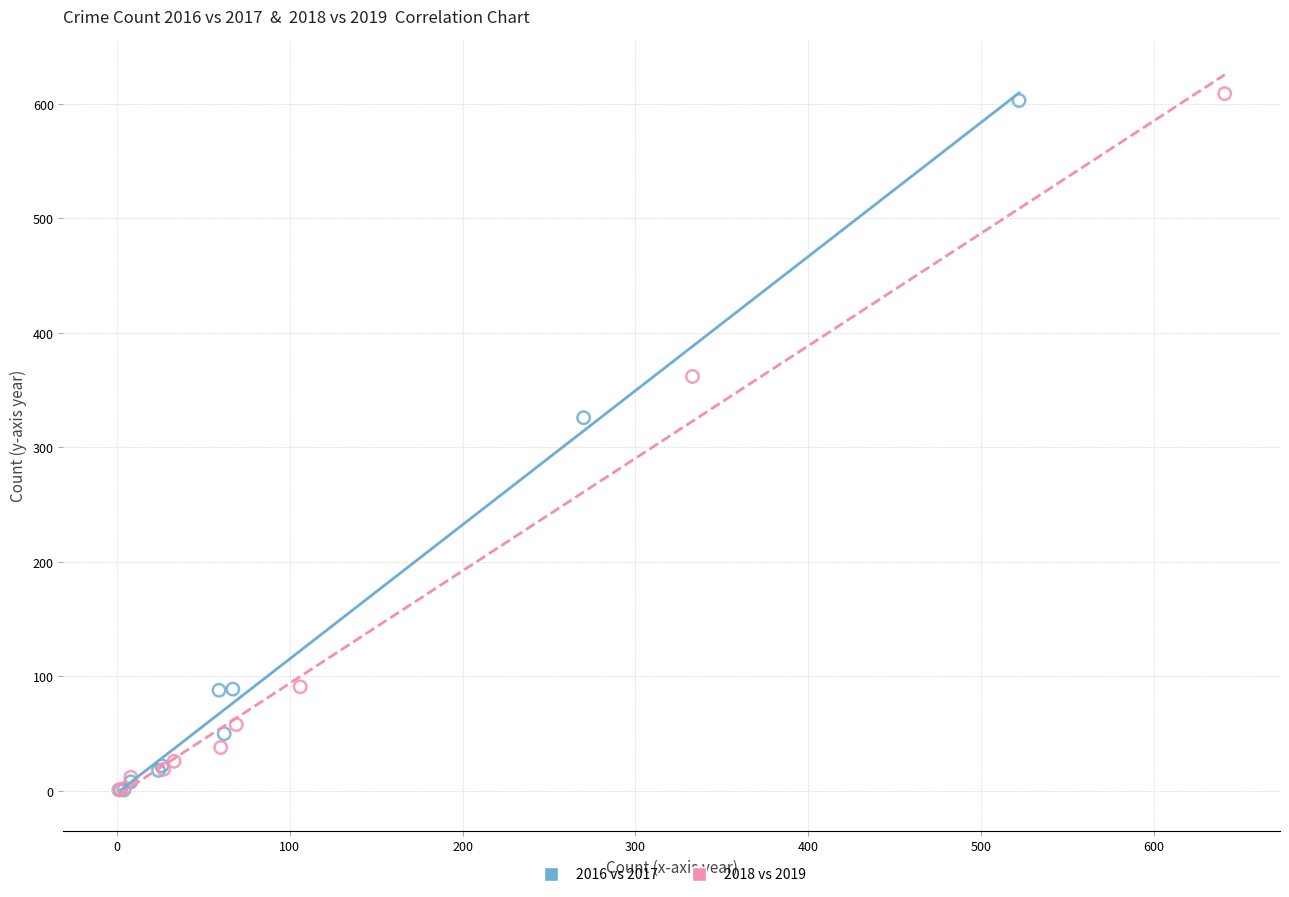

Which series has the largest Y range (max minus min)?

2018 vs 2019